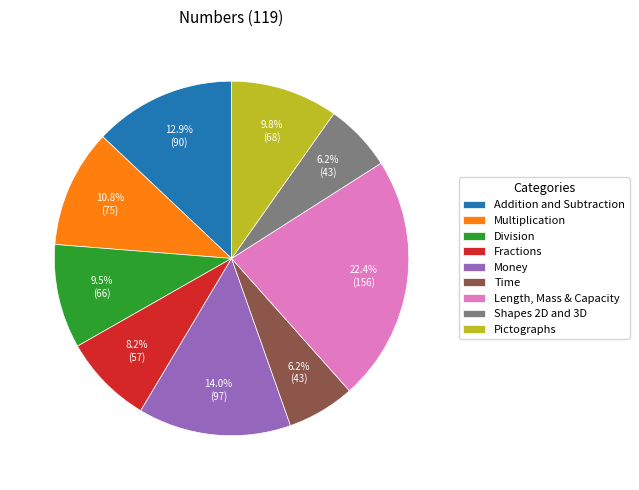

To the nearest percent, what percentage of the pie is Money?

14%